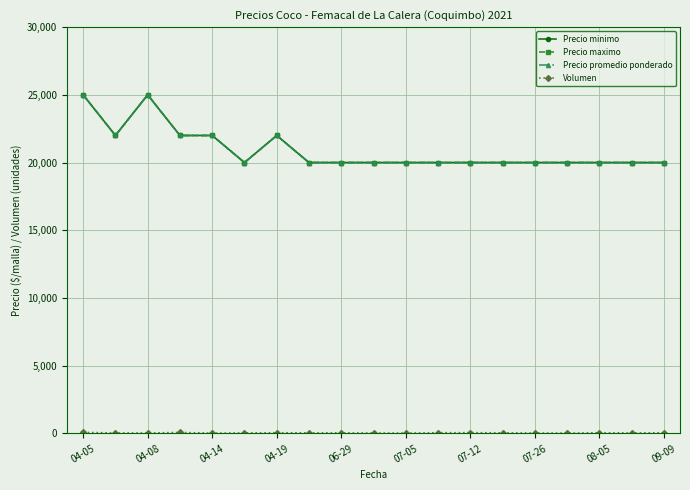

Does the chart have visible grid lines?

Yes